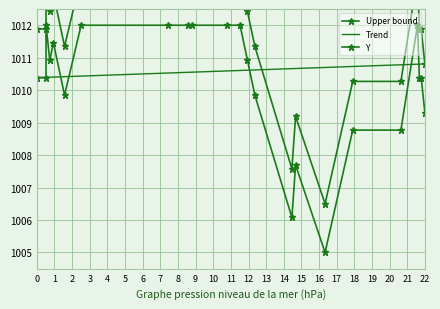

How many times do Trend and Upper bound cross each other?

2